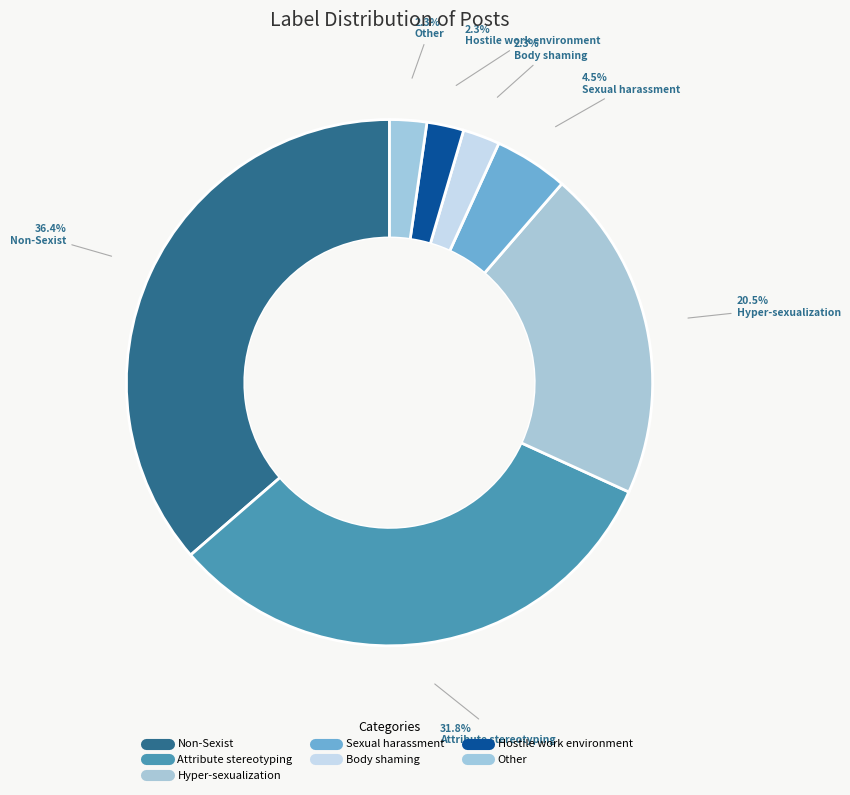

Count the number of slices in the pie.

7